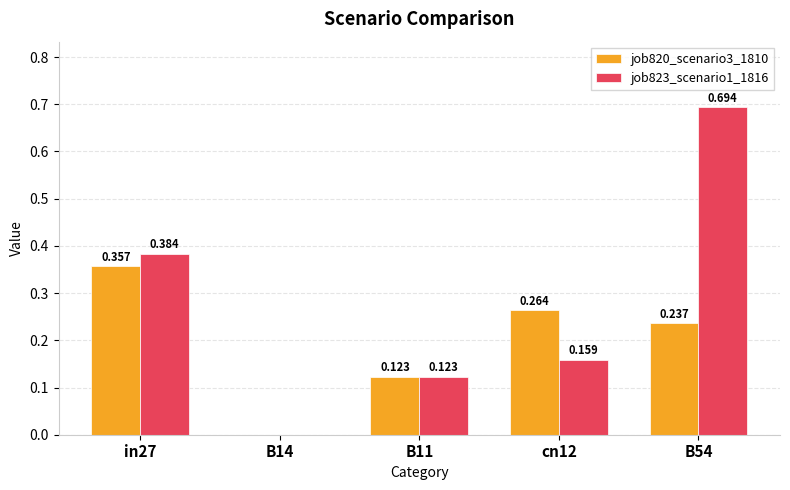

Are the bars grouped side by side (vs. stacked)?

Yes